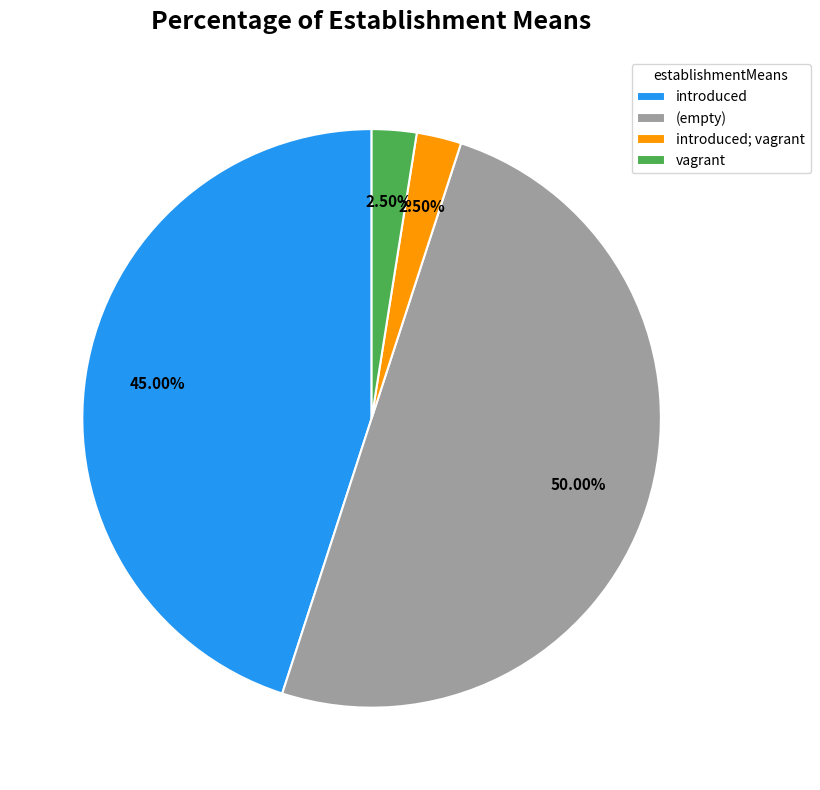

What is the largest slice in the pie chart?

(empty)